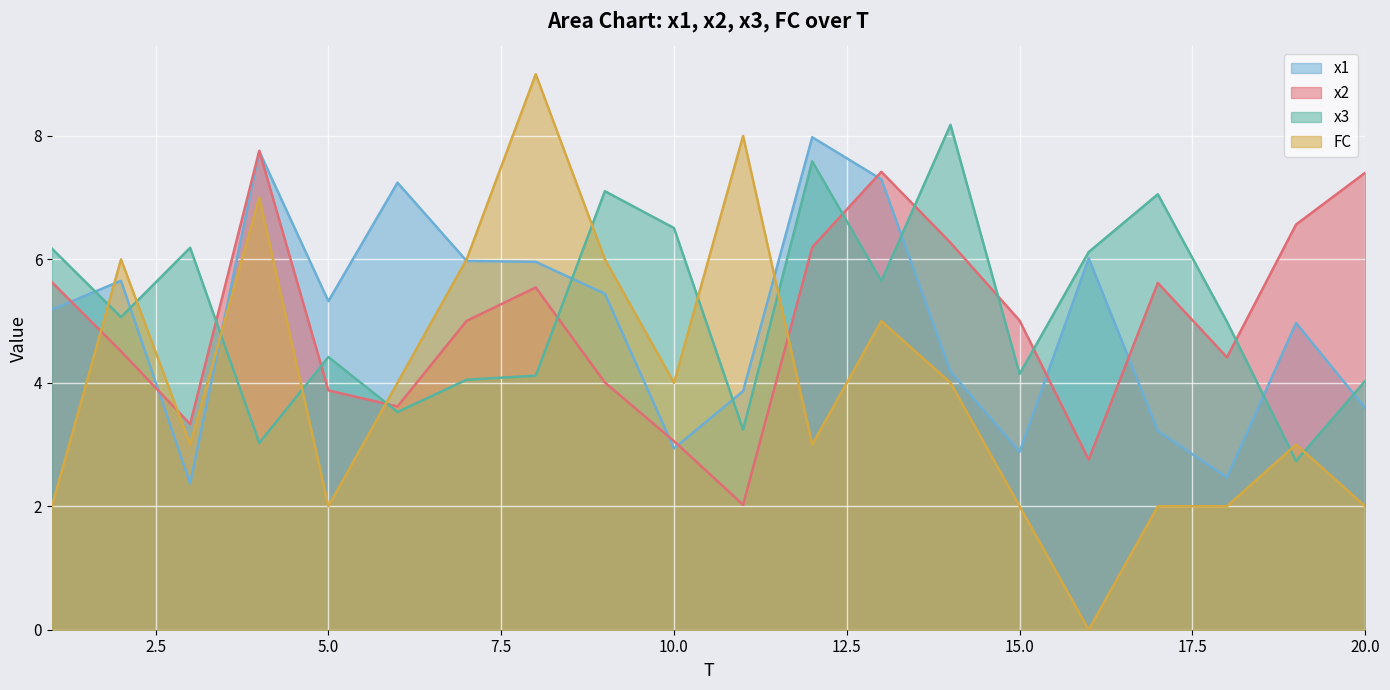

List the series in order of their peak value, lowest first.

x2, x1, x3, FC